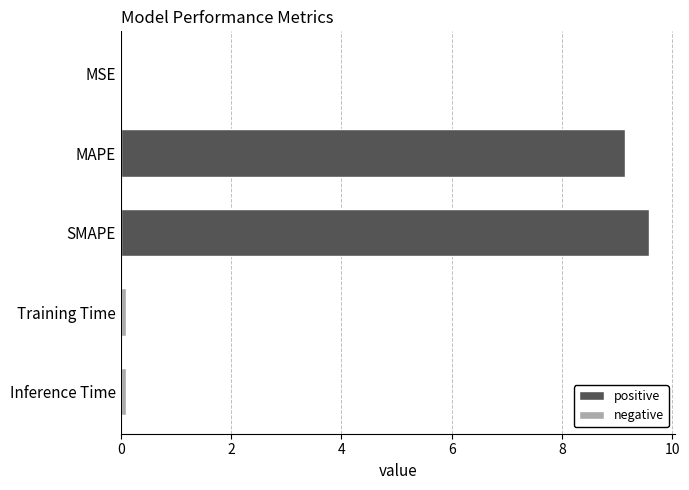

Between MAPE and MSE, which is larger?

MAPE